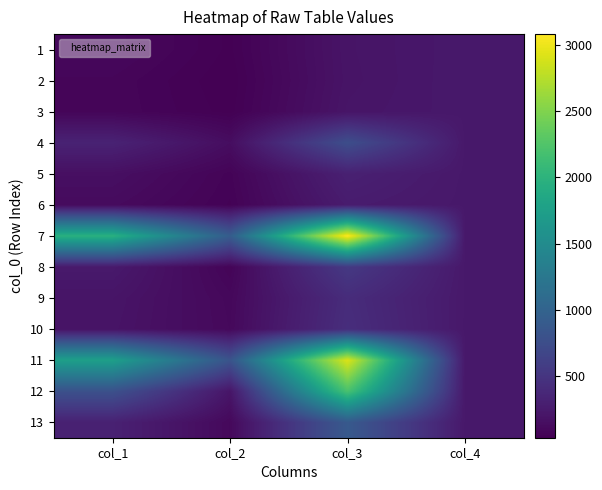

Reading left to right, extract all data points from this chart.

1: col_1=96.0	col_2=37.7	col_3=194.3	col_4=230.0
2: col_1=74.8	col_2=29.7	col_3=191.2	col_4=232.0
3: col_1=75.6	col_2=35.4	col_3=200.0	col_4=229.0
4: col_1=323.0	col_2=137.3	col_3=751.9	col_4=229.0
5: col_1=151.4	col_2=60.6	col_3=305.6	col_4=229.0
6: col_1=117.0	col_2=51.7	col_3=261.8	col_4=228.0
7: col_1=1970.0	col_2=923.5	col_3=3085.1	col_4=229.0
8: col_1=238.7	col_2=66.9	col_3=540.0	col_4=230.0
9: col_1=197.3	col_2=95.4	col_3=413.8	col_4=231.0
10: col_1=189.1	col_2=100.9	col_3=428.2	col_4=230.0
11: col_1=1751.6	col_2=821.0	col_3=2919.1	col_4=229.0
12: col_1=787.3	col_2=203.2	col_3=2206.0	col_4=229.0
13: col_1=309.3	col_2=99.0	col_3=883.2	col_4=230.0